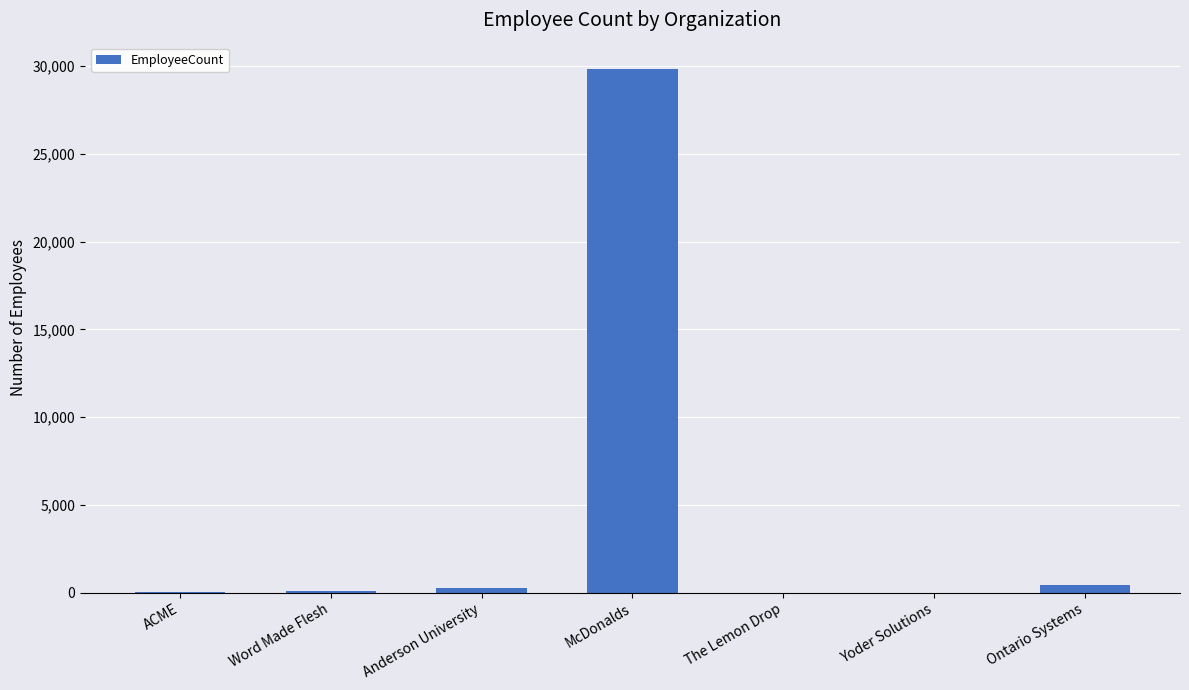

Which category has the highest value across all series?

McDonalds